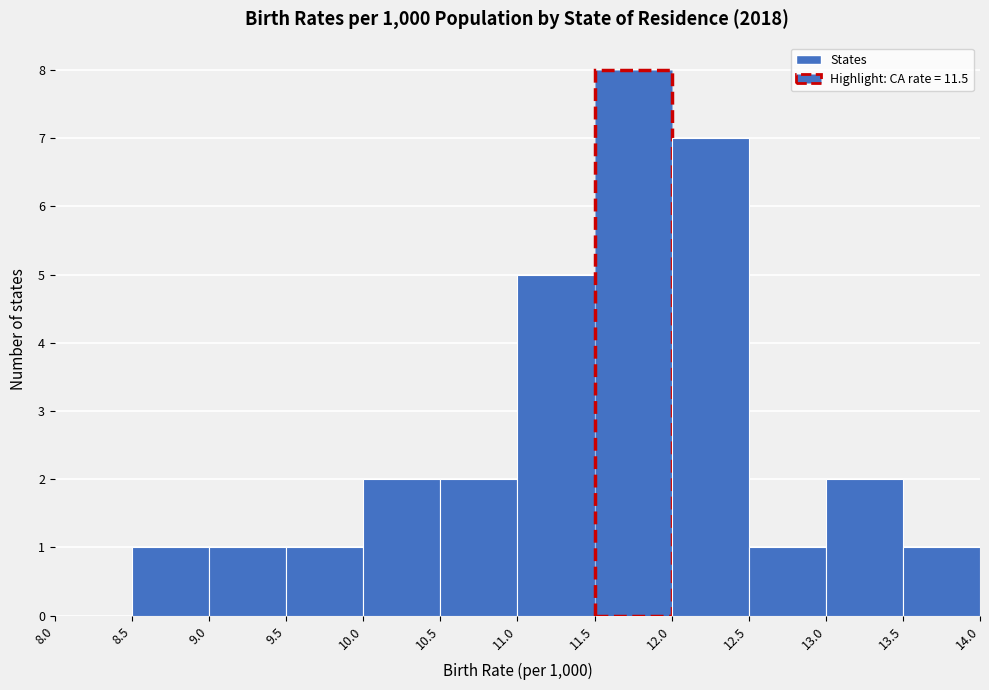

Which range on the x-axis has the tallest bar?

11.5 to 12.0